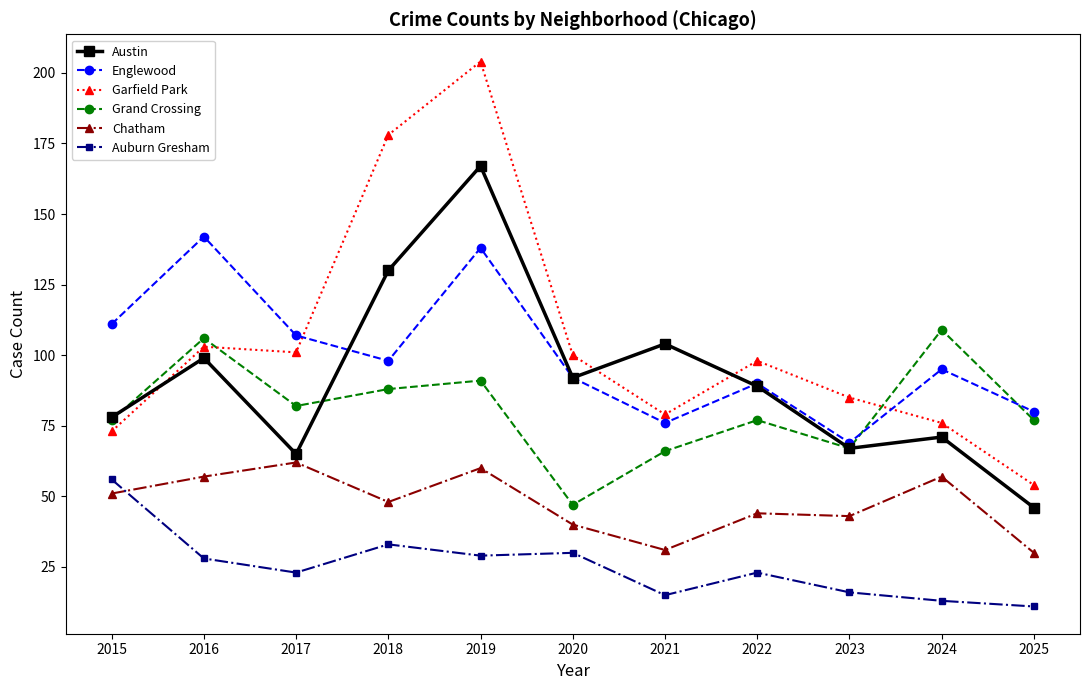

What is the lowest value of the Chatham series?

30